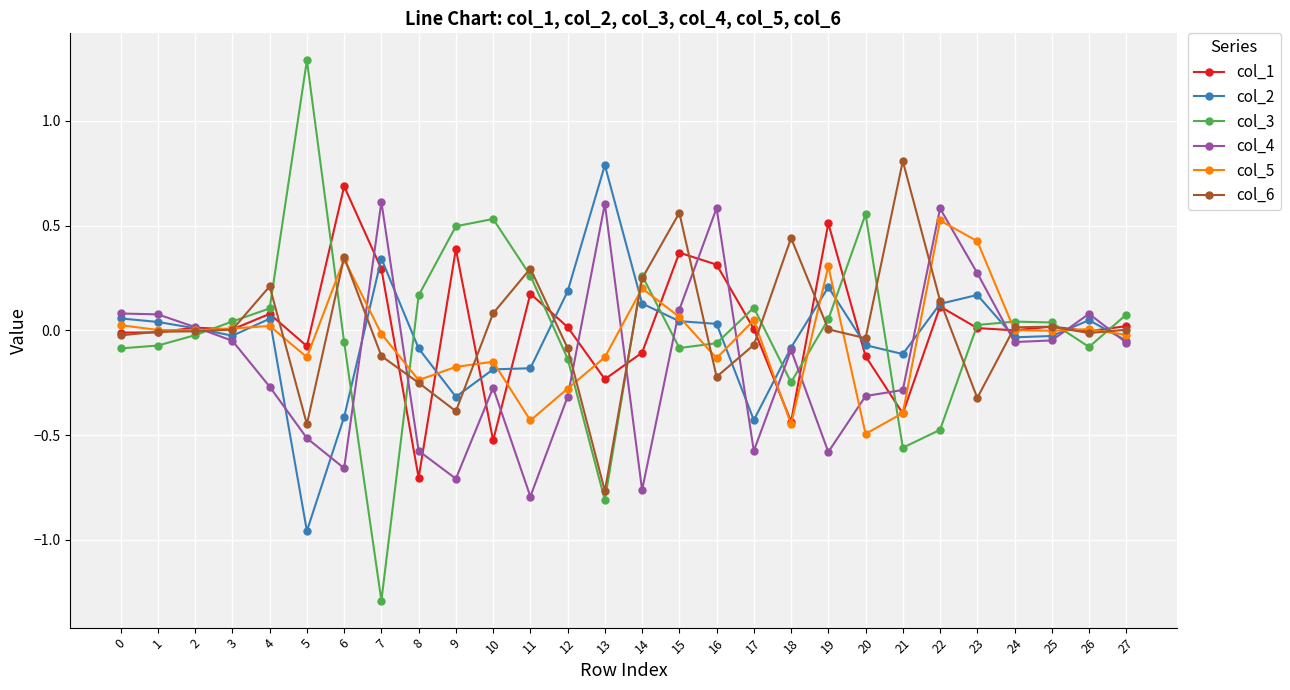

Which label corresponds to the largest value in the chart?

5